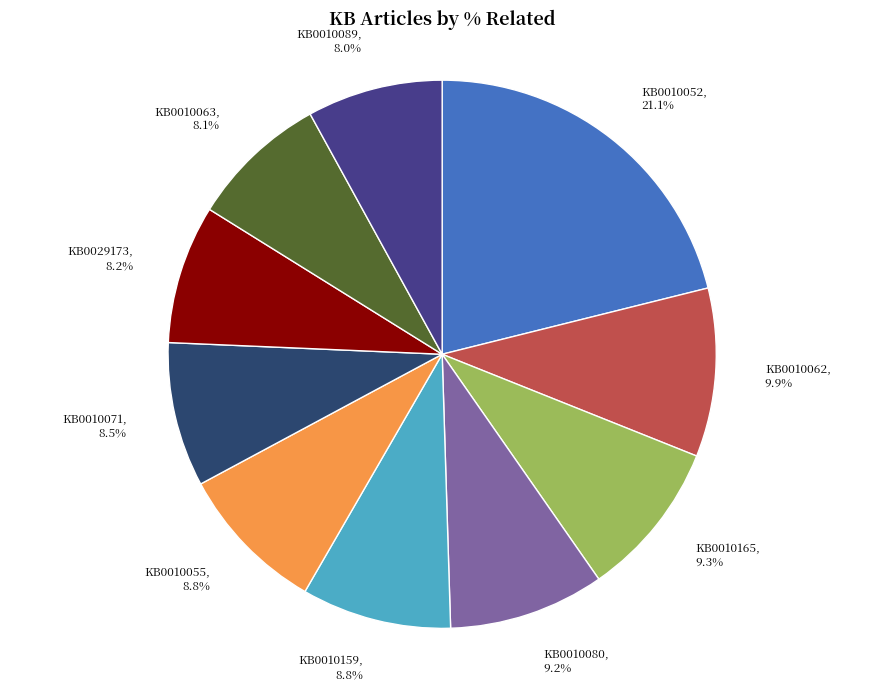

Count the number of slices in the pie.

10